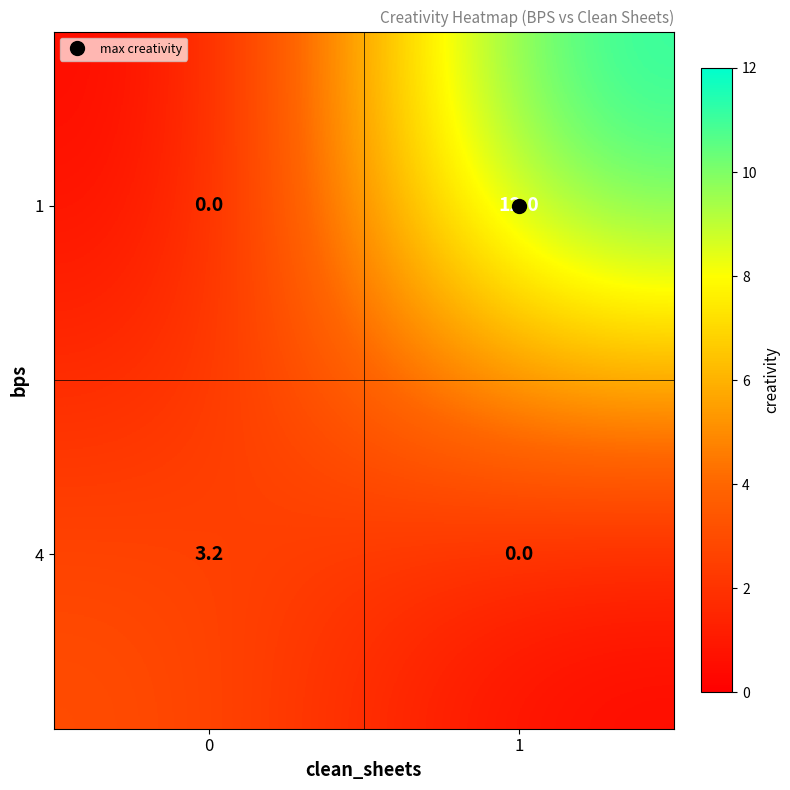

Rank the series at 1 from lowest to highest value.

4, 1